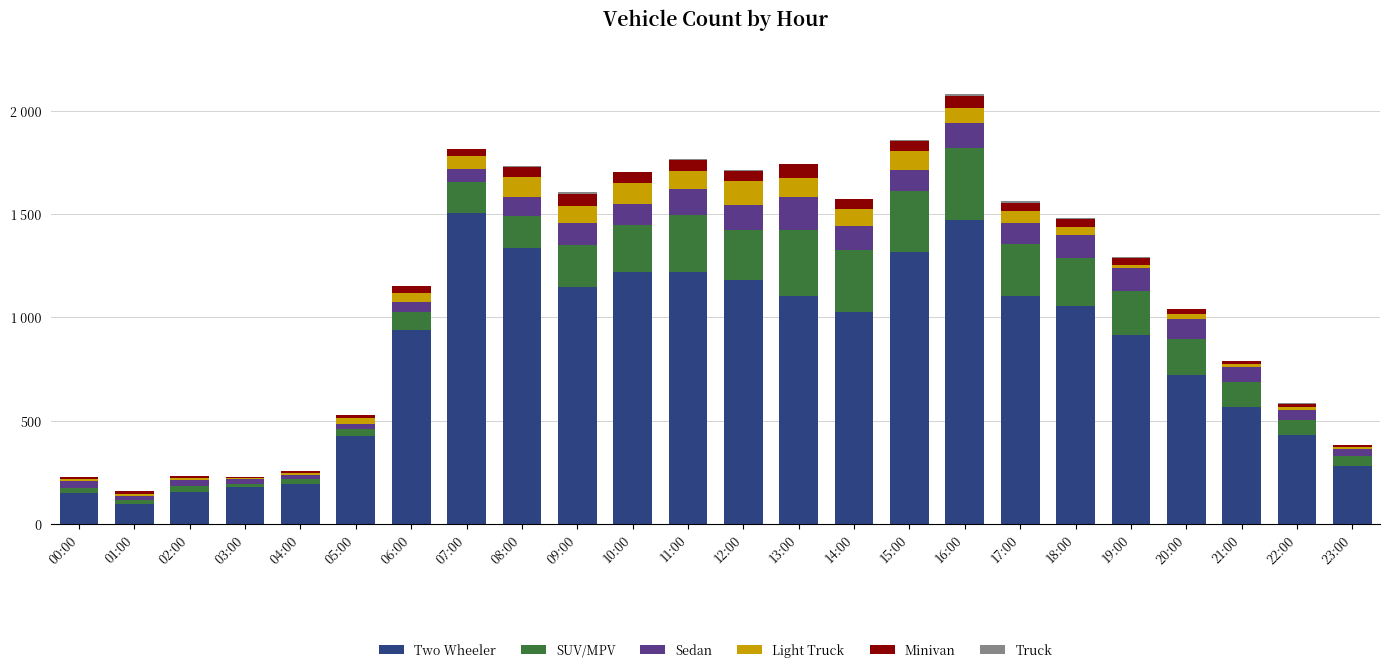

Between 22:00 and 23:00, which series saw the biggest shift?

Two Wheeler